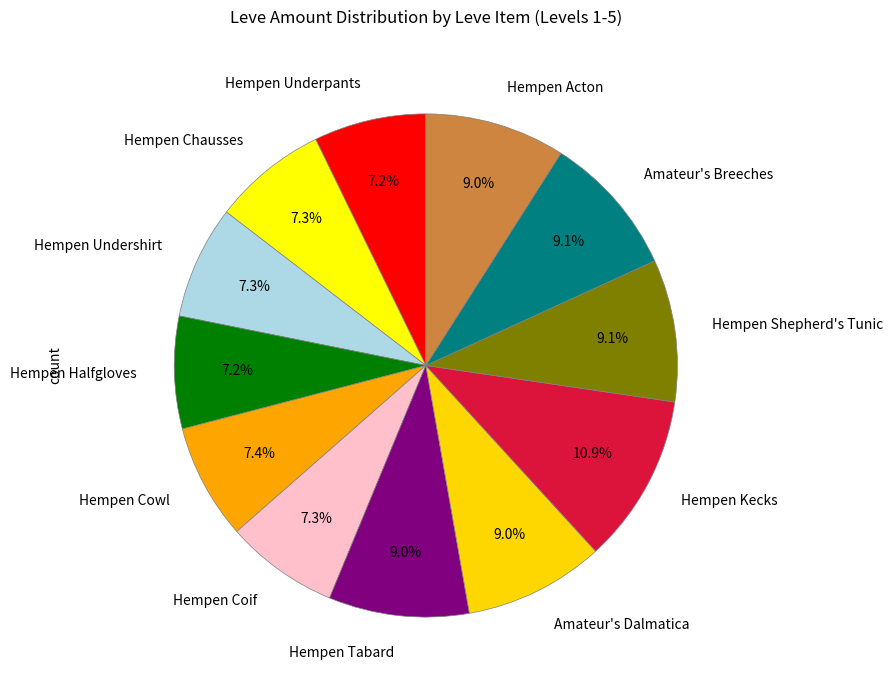

To the nearest percent, what portion does Amateur's Breeches represent?

9%